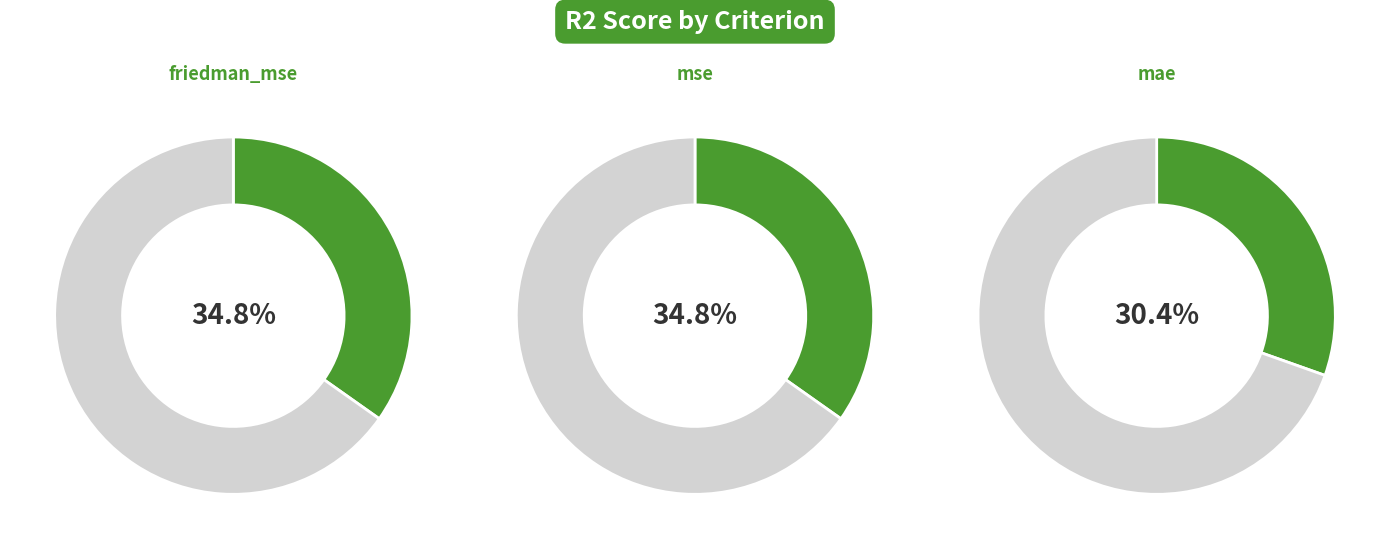

Count the number of slices in the pie.

3